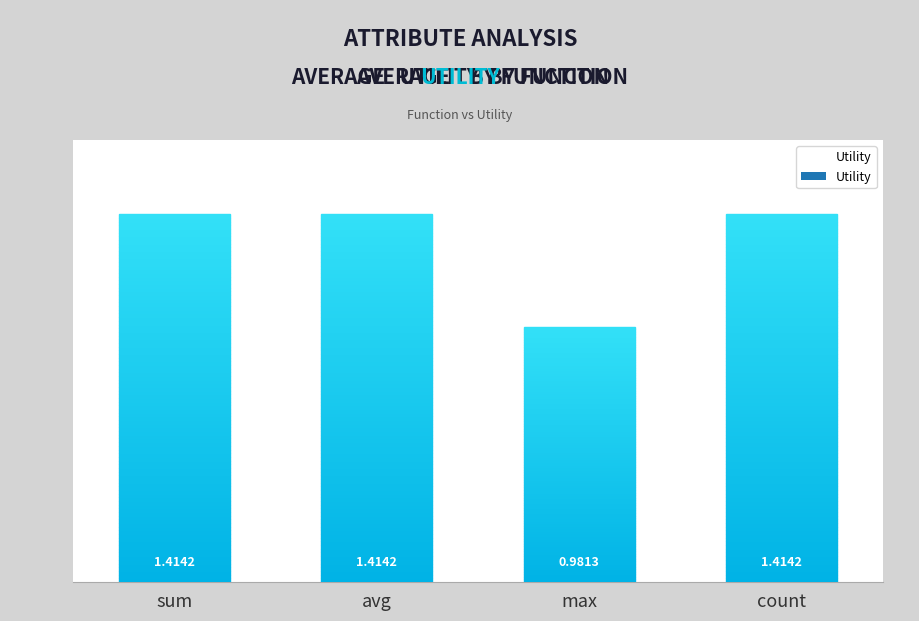

What is the difference between the values at avg and max?

0.4